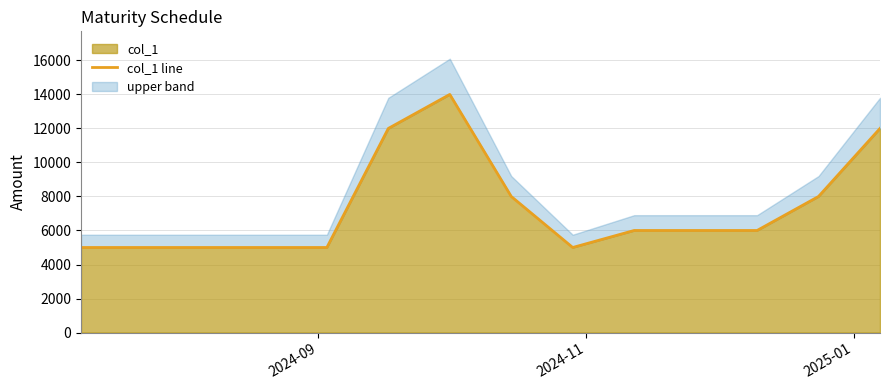

What is the highest value of the col_1 series?

14000